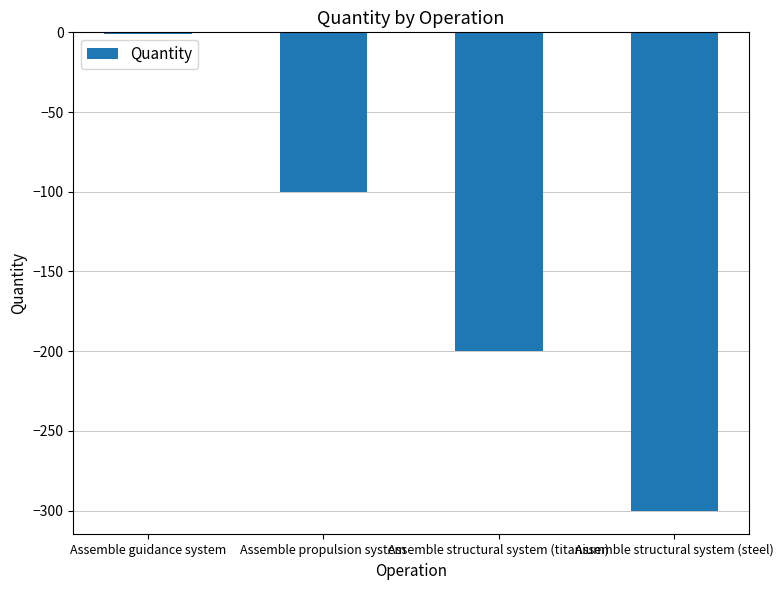

Reading left to right, extract all data points from this chart.

-1	-100	-200	-300